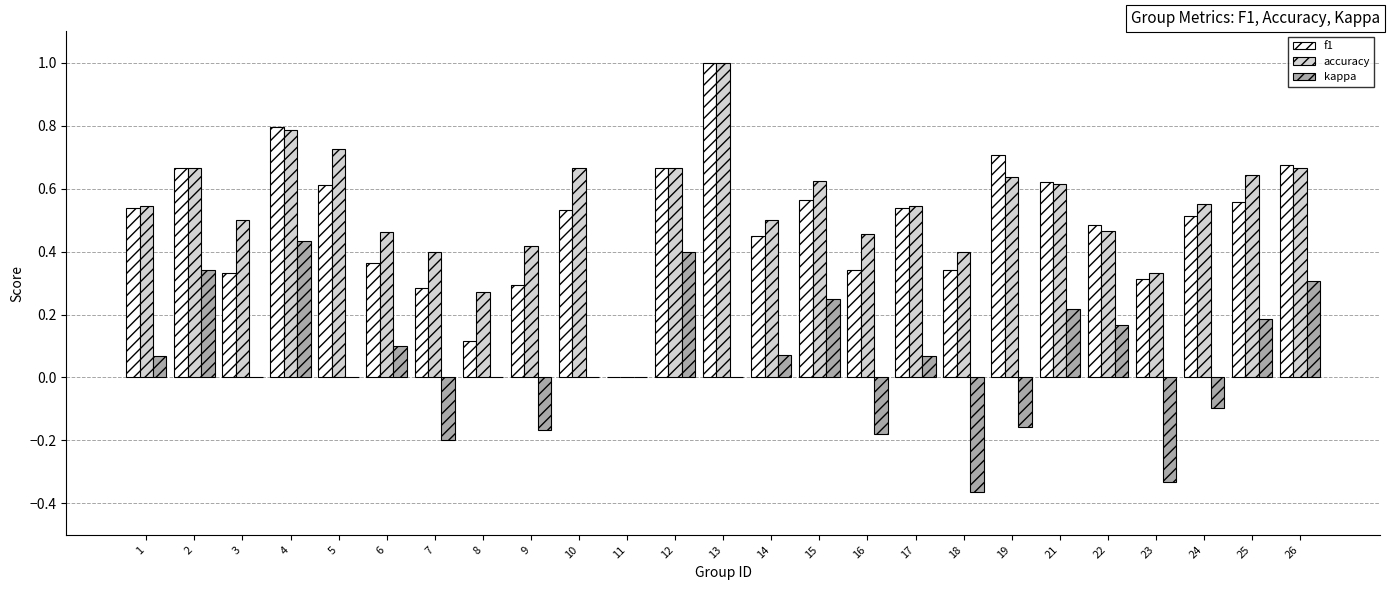

What is the sum of all kappa values?

1.1